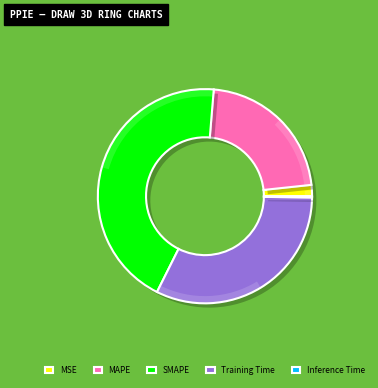

Rank the categories by value from highest to lowest.

SMAPE, Training Time, MAPE, MSE, Inference Time